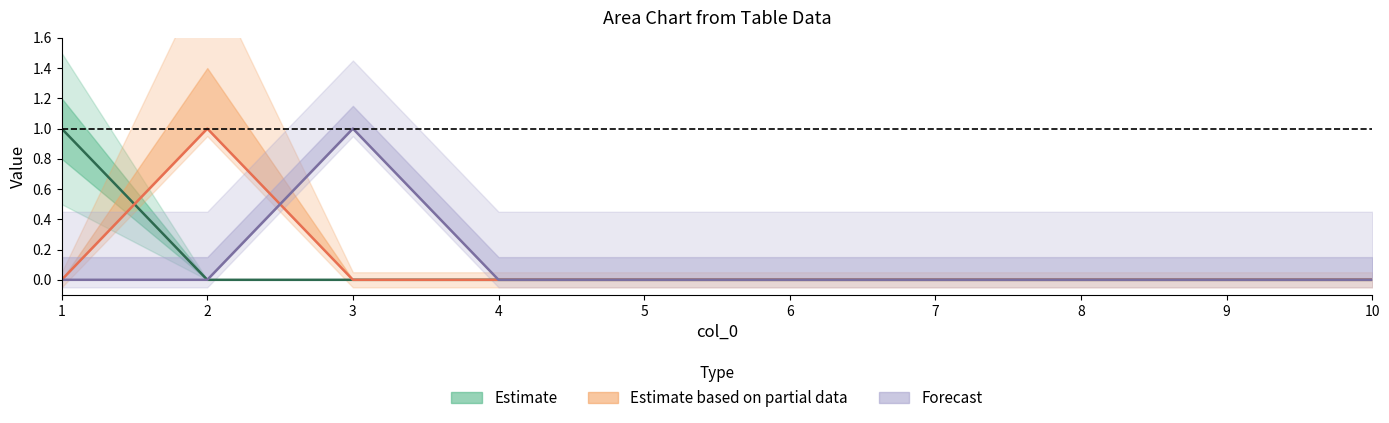

Which series has the largest total across all categories?

2